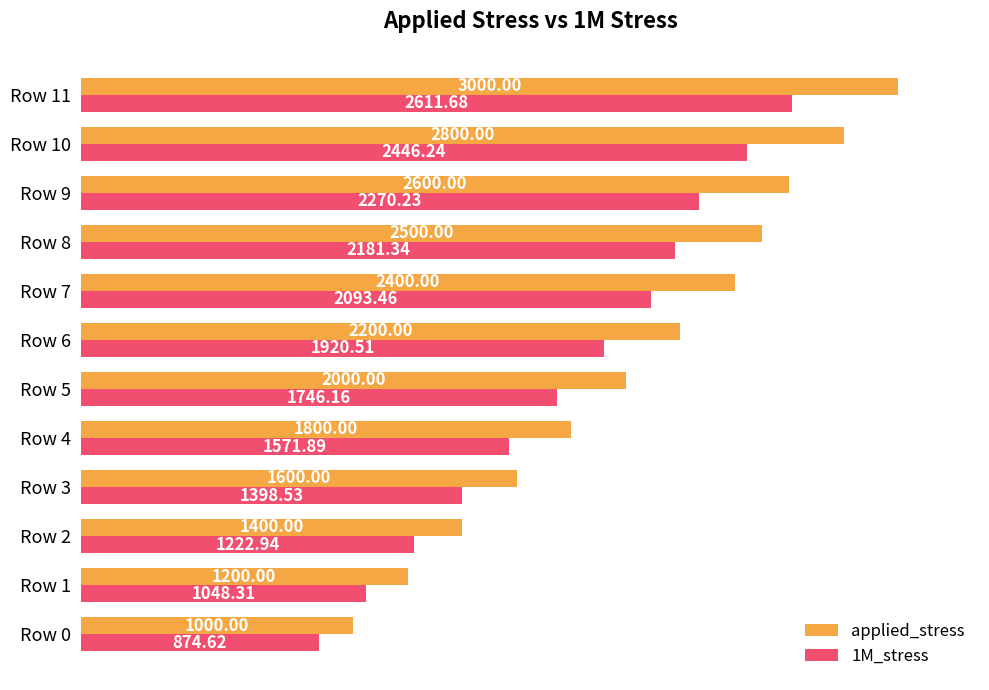

How many distinct data groups are displayed?

2